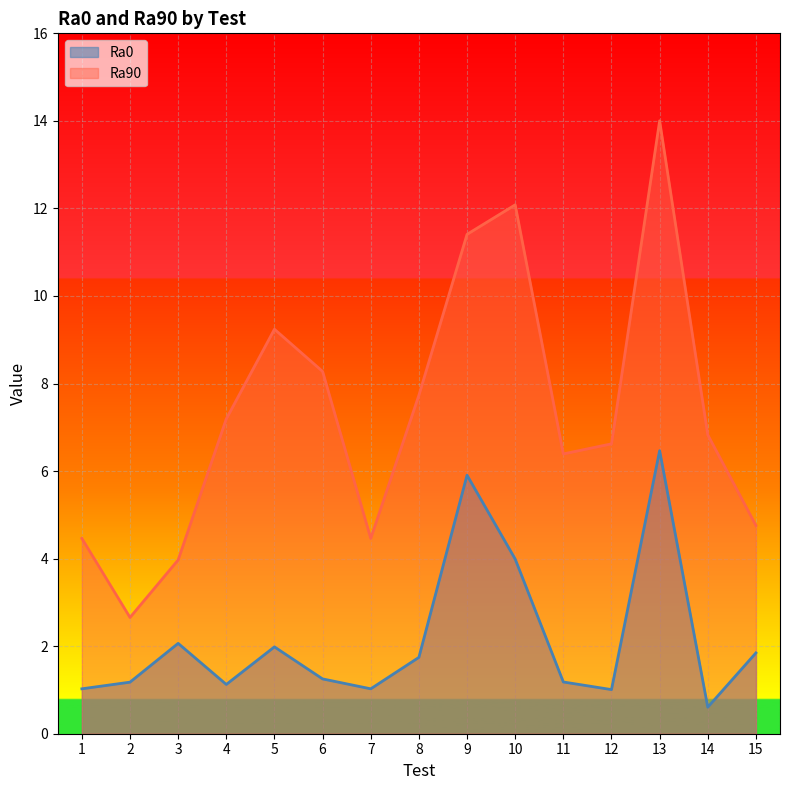

In Ra0, how many points are lower than both neighbors (excluding endpoints)?

4